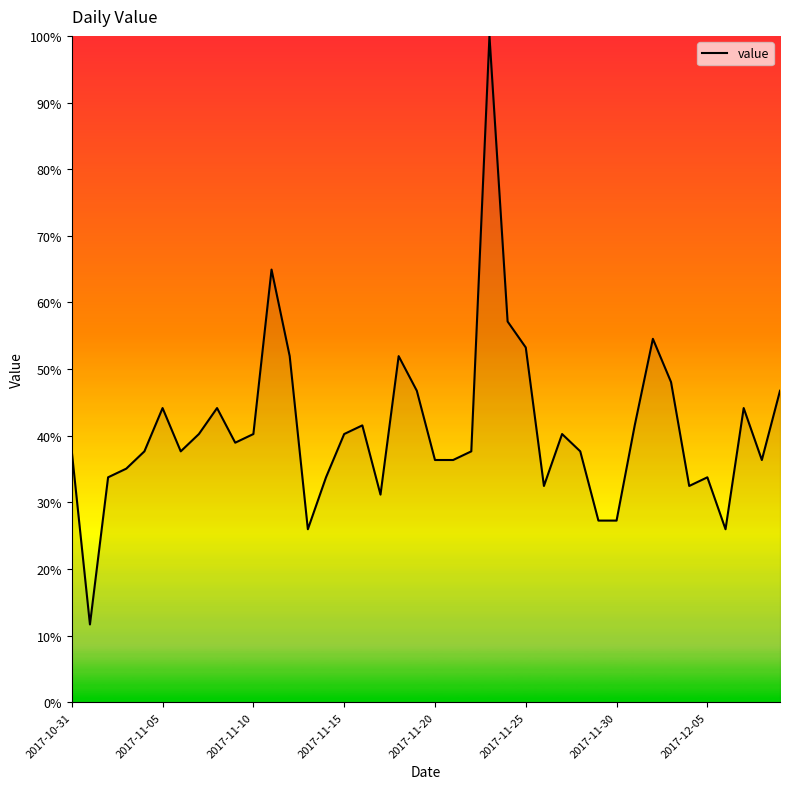

What is the difference between the maximum and minimum values?

88.3